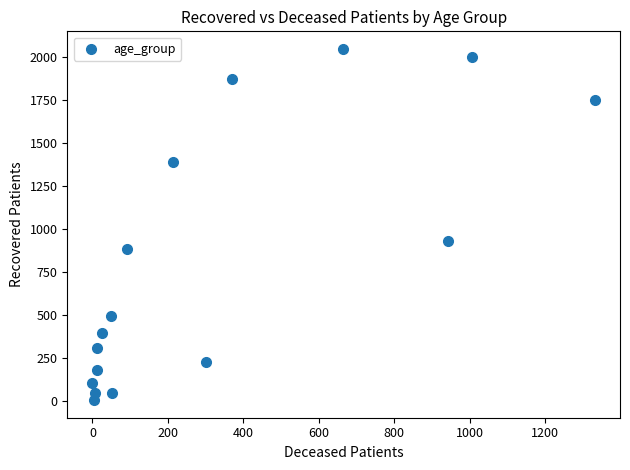

What Y value in the scatter plot is closest to 1028?

932